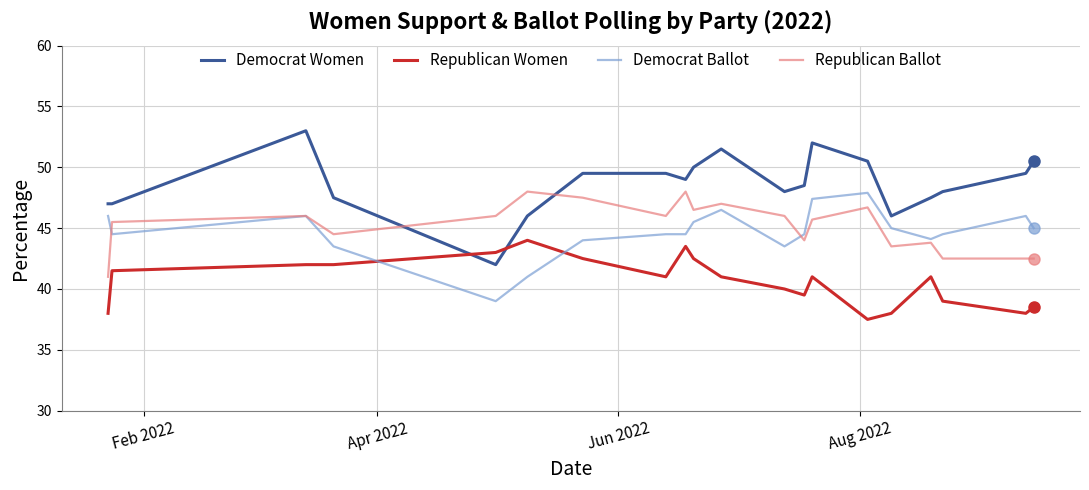

True or false: Democrat Ballot and Democrat Women intersect in this chart.

False